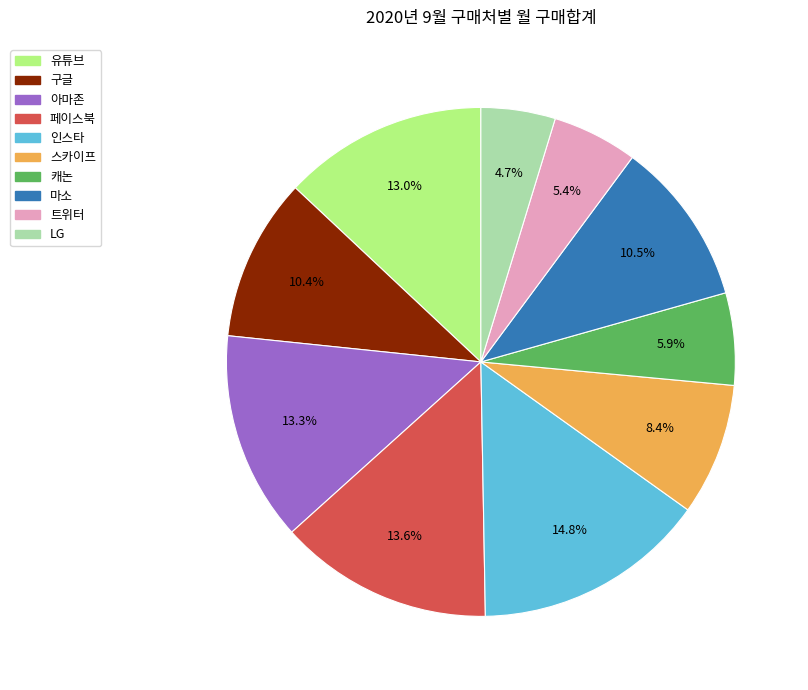

Which has a higher value, 인스타 or LG?

인스타